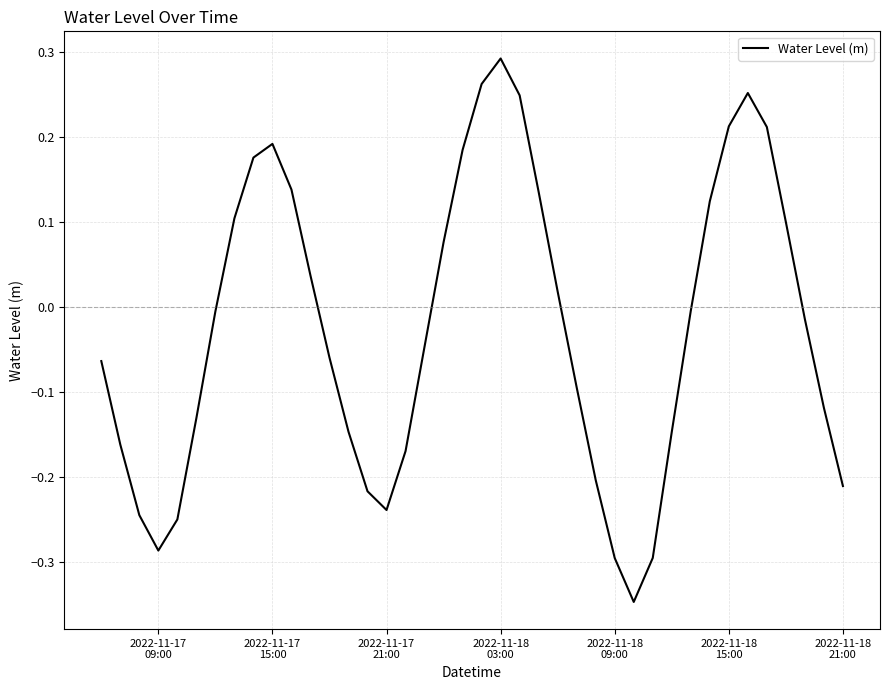

What is the difference between the maximum and minimum values?

0.6